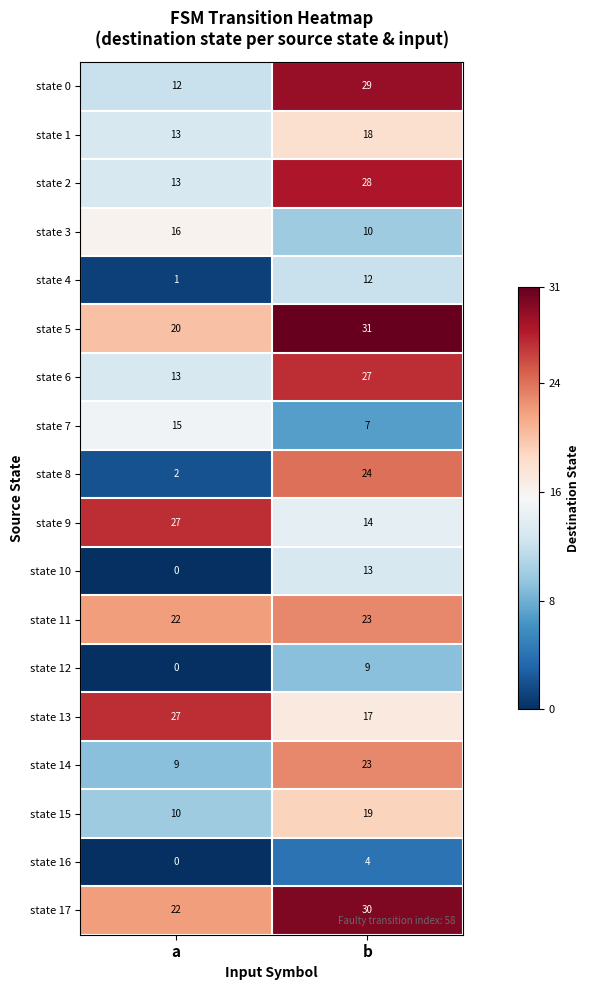

What is the spread (max minus min) of values at a?

27